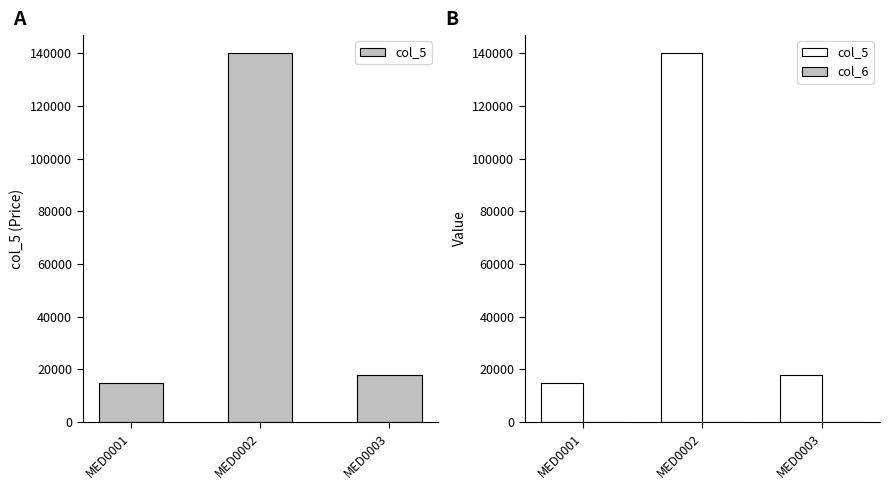

Reading left to right, extract all data points from this chart.

col_5: 15000	140000	18000
col_6: 2	12	16